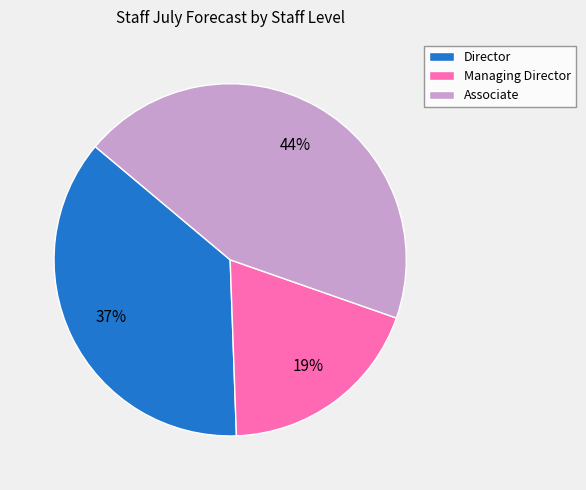

Is there a majority slice in this chart?

No